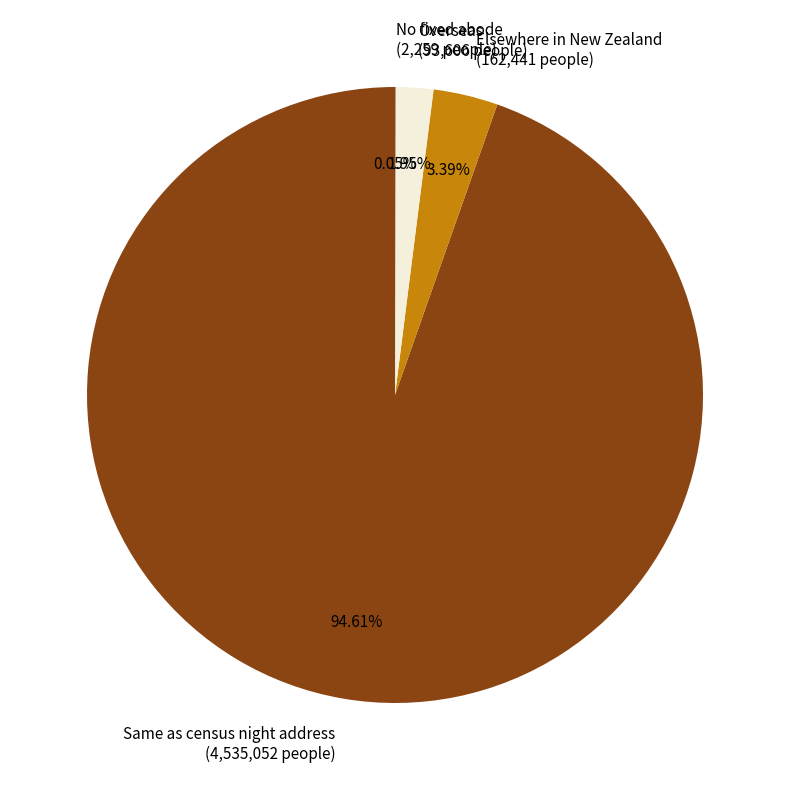

To the nearest percent, what is the average slice percentage?

25%